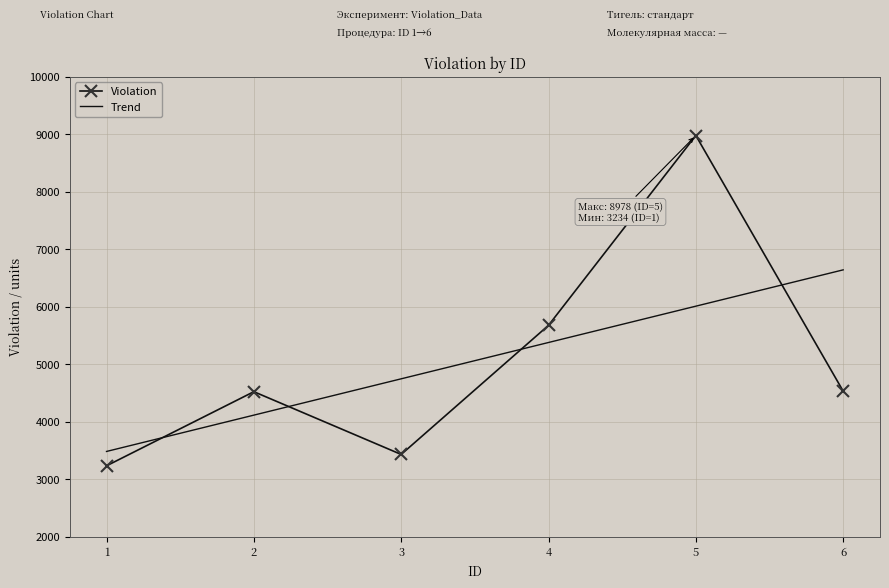

Is it true that Trend equals 3483.9 at 1?

True